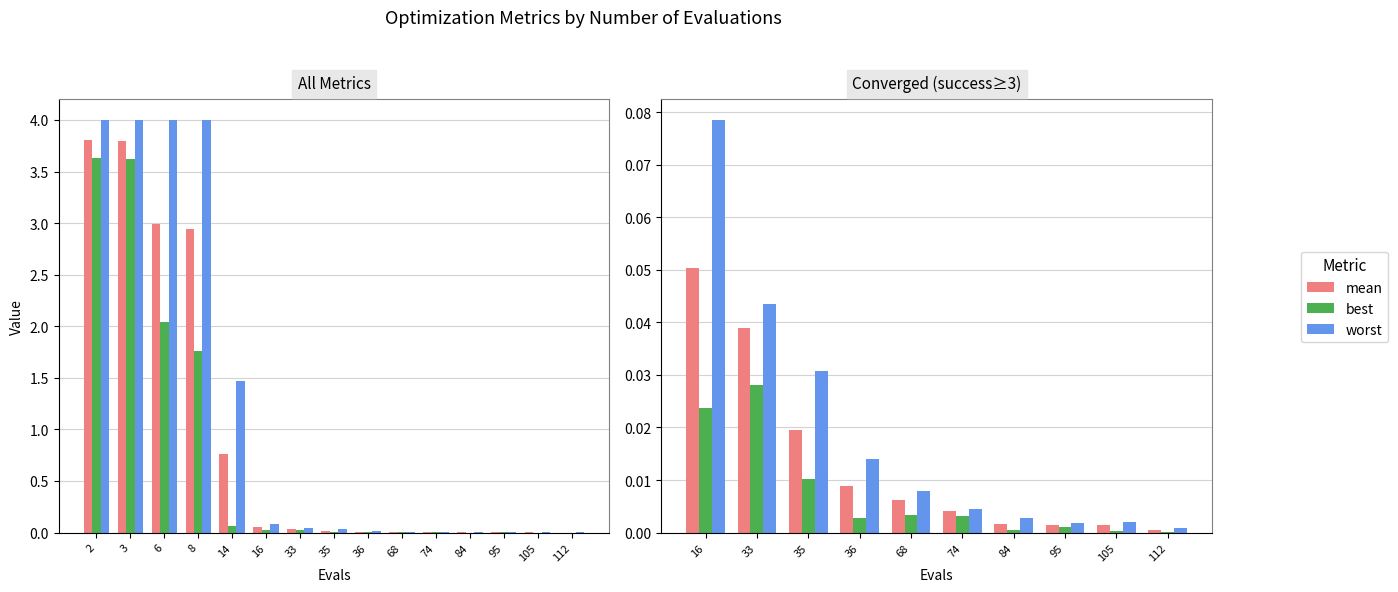

What is the difference between the maximum and minimum values in the worst series?

0.1